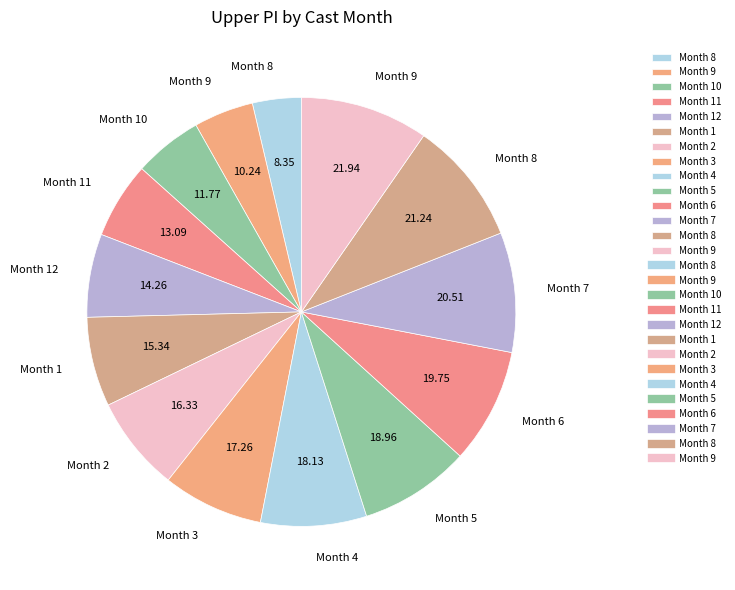

How many segments does this pie chart have?

14